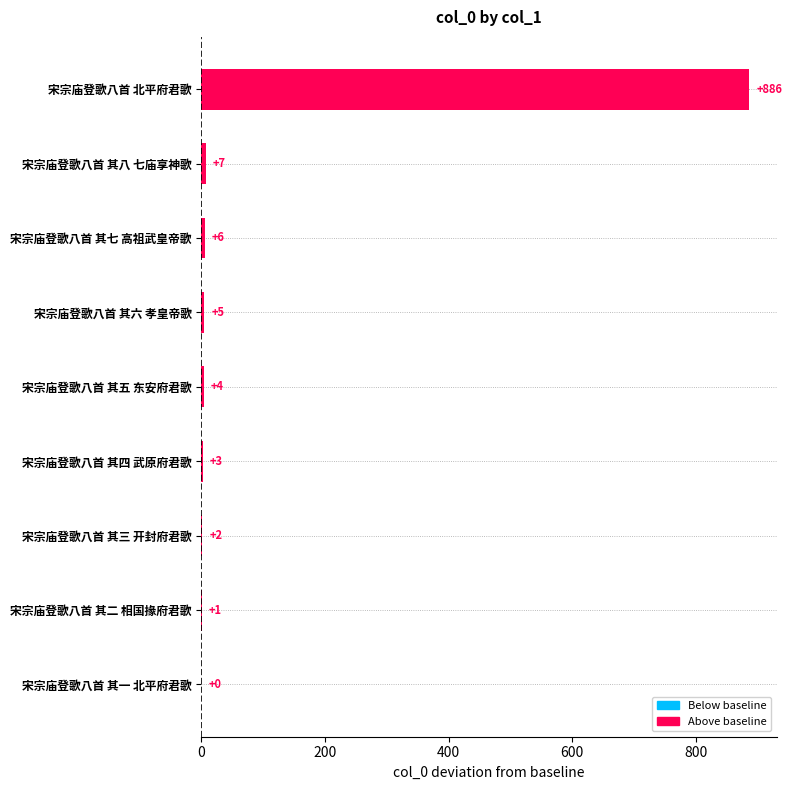

At which category does the chart reach its peak across all series?

宋宗庙登歌八首 北平府君歌